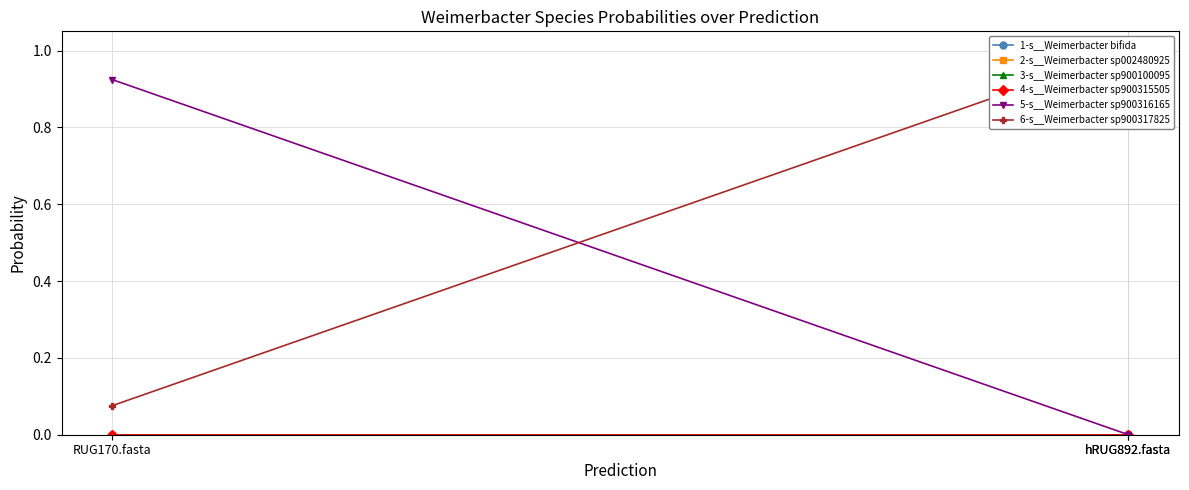

What is the average value of the 6-s__Weimerbacter sp900317825 series?

0.7